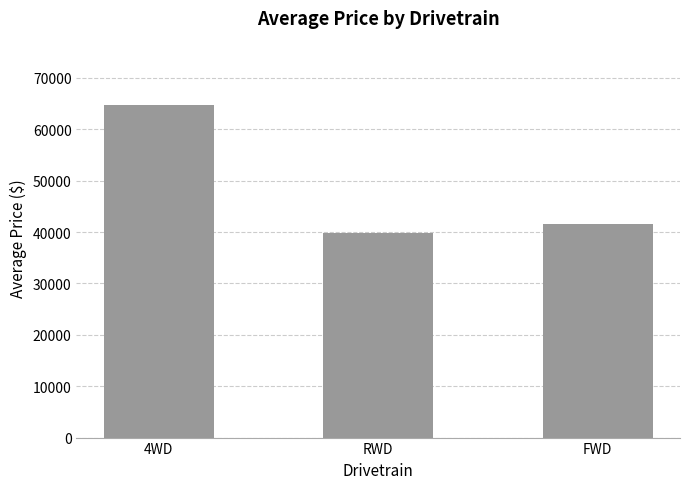

What is the label of the 3rd bar from the right?

4WD